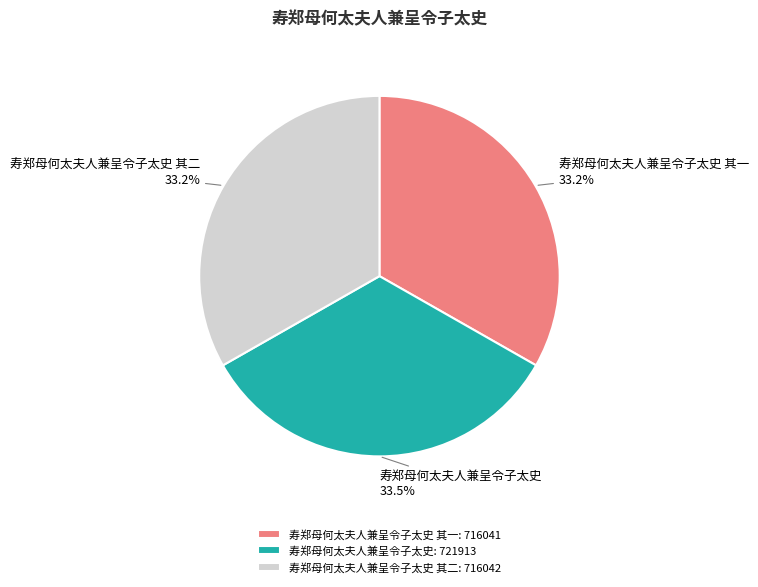

Approximately how many times larger is the value at 寿郑母何太夫人兼呈令子太史 其二 compared to 寿郑母何太夫人兼呈令子太史?

1.0